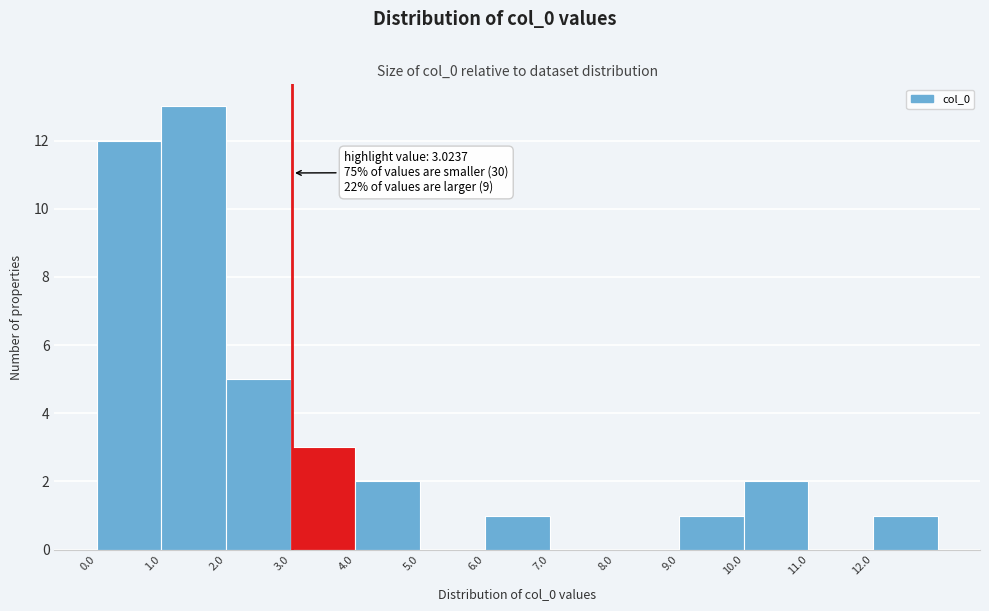

Which range on the x-axis has the tallest bar?

1 to 2